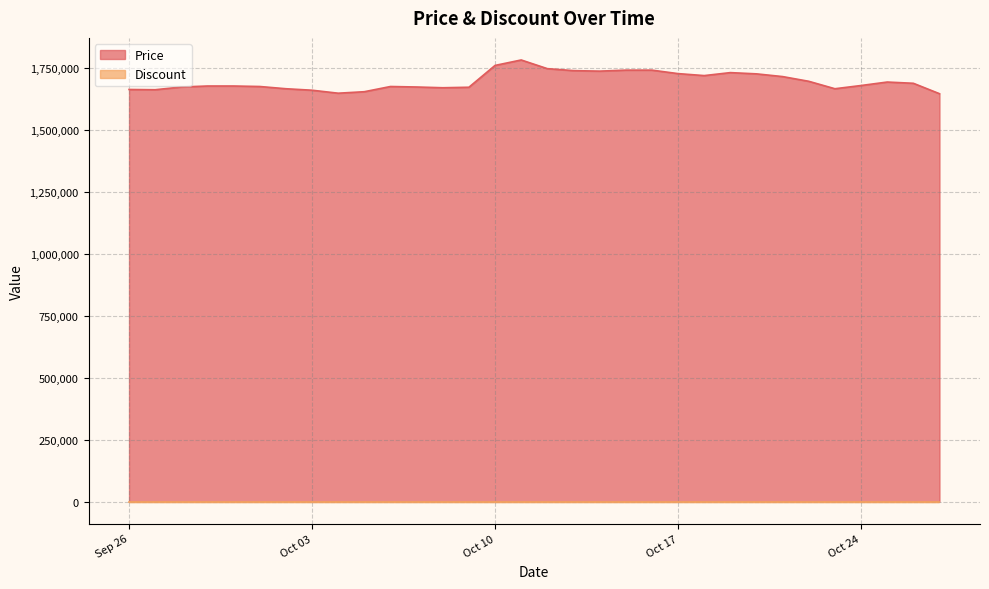

Where is the data nearest to the value 1713000?

2023-10-21